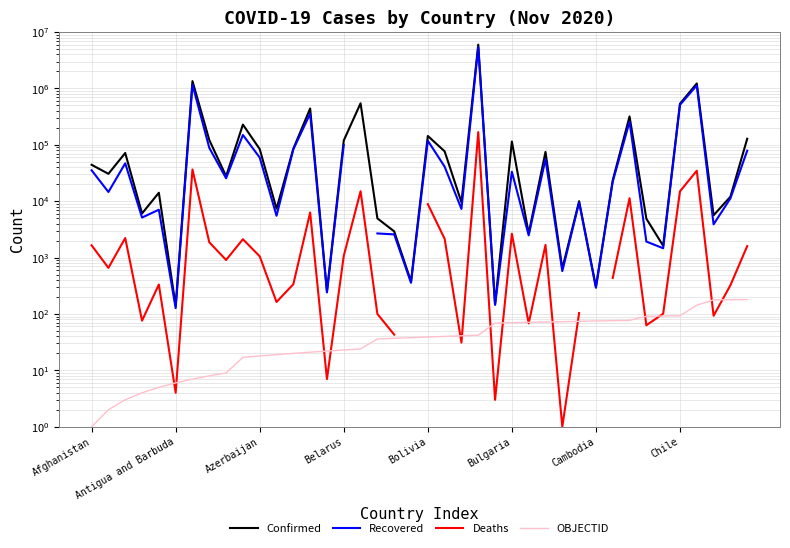

What position from the left is 28?

29